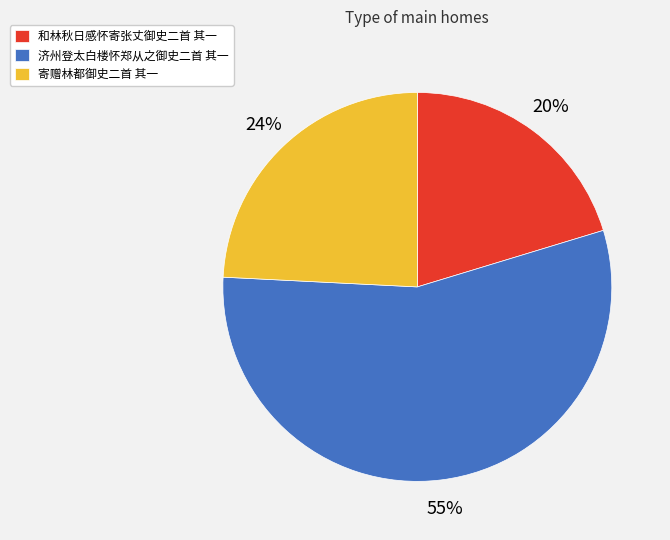

Approximately how many times larger is the value at 和林秋日感怀寄张丈御史二首 其一 compared to 济州登太白楼怀郑从之御史二首 其一?

0.4